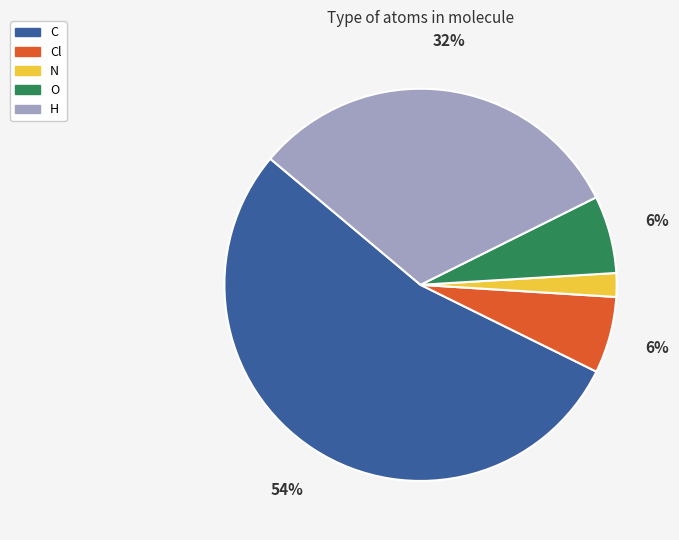

True or false: O accounts for 1% of the total.

False